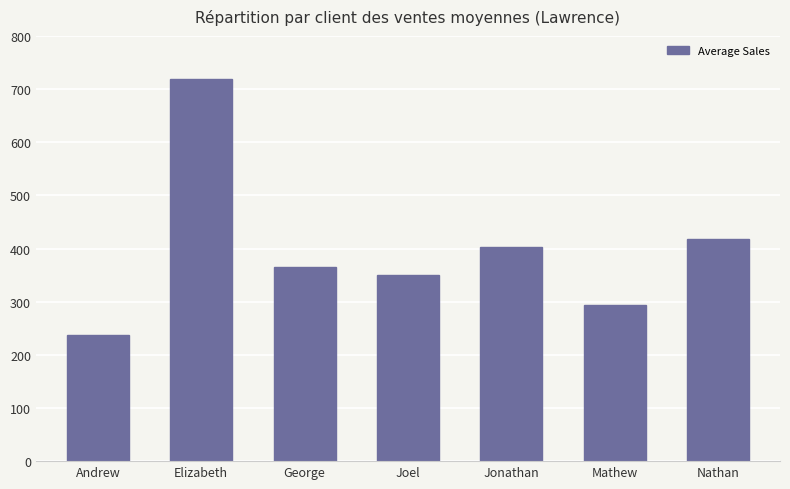

At which category does the chart reach its minimum across all series?

Andrew